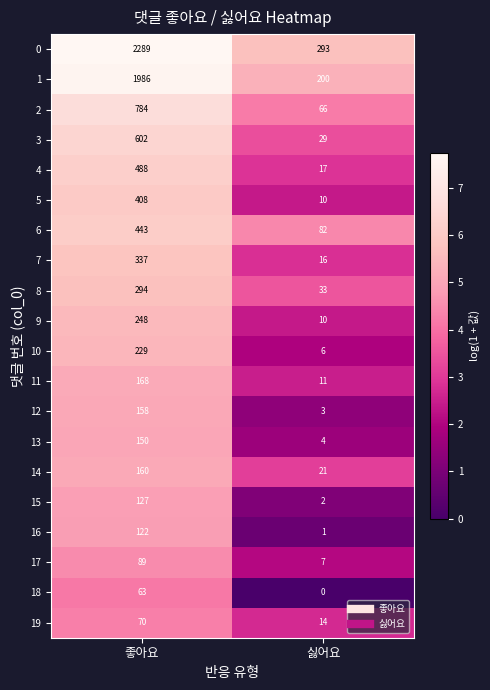

What is the approximate value of 6 at 싫어요, to the nearest 5?

80